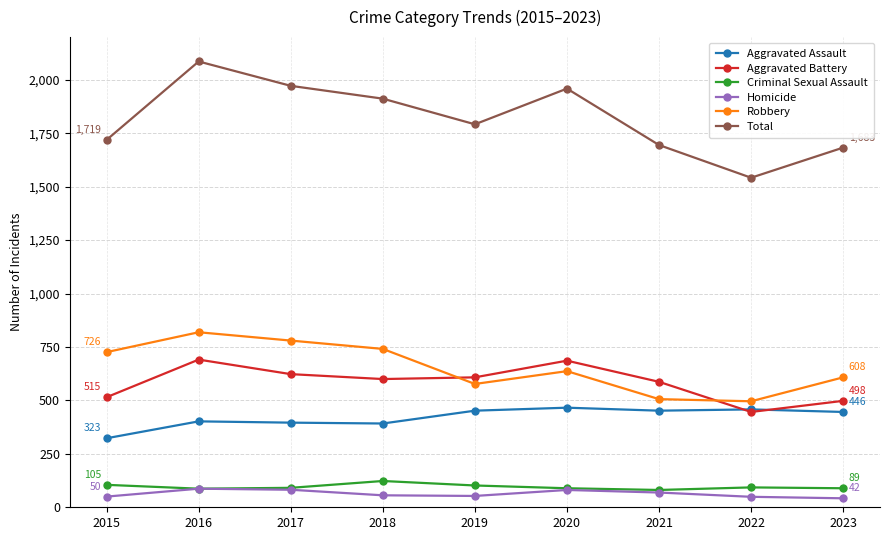

Which series changed the most between 2015 and 2020?

Total